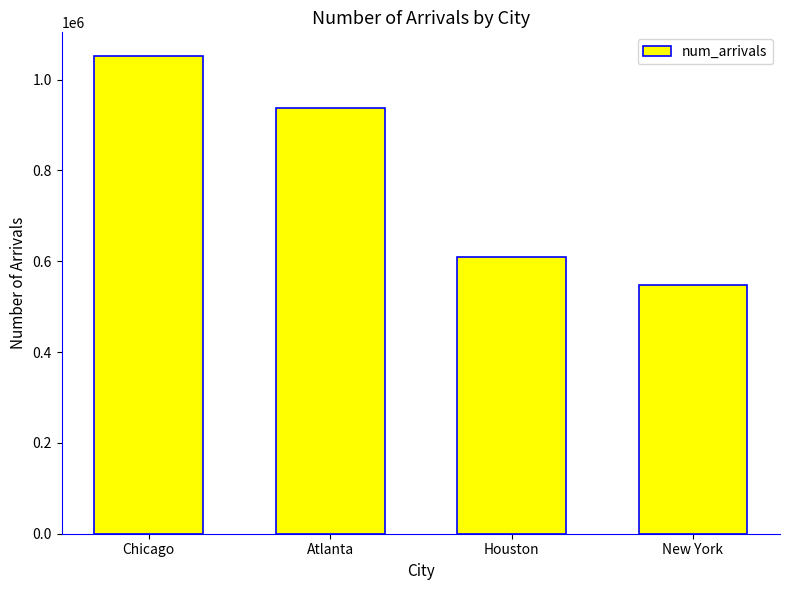

Which has a higher value, Chicago or Houston?

Chicago